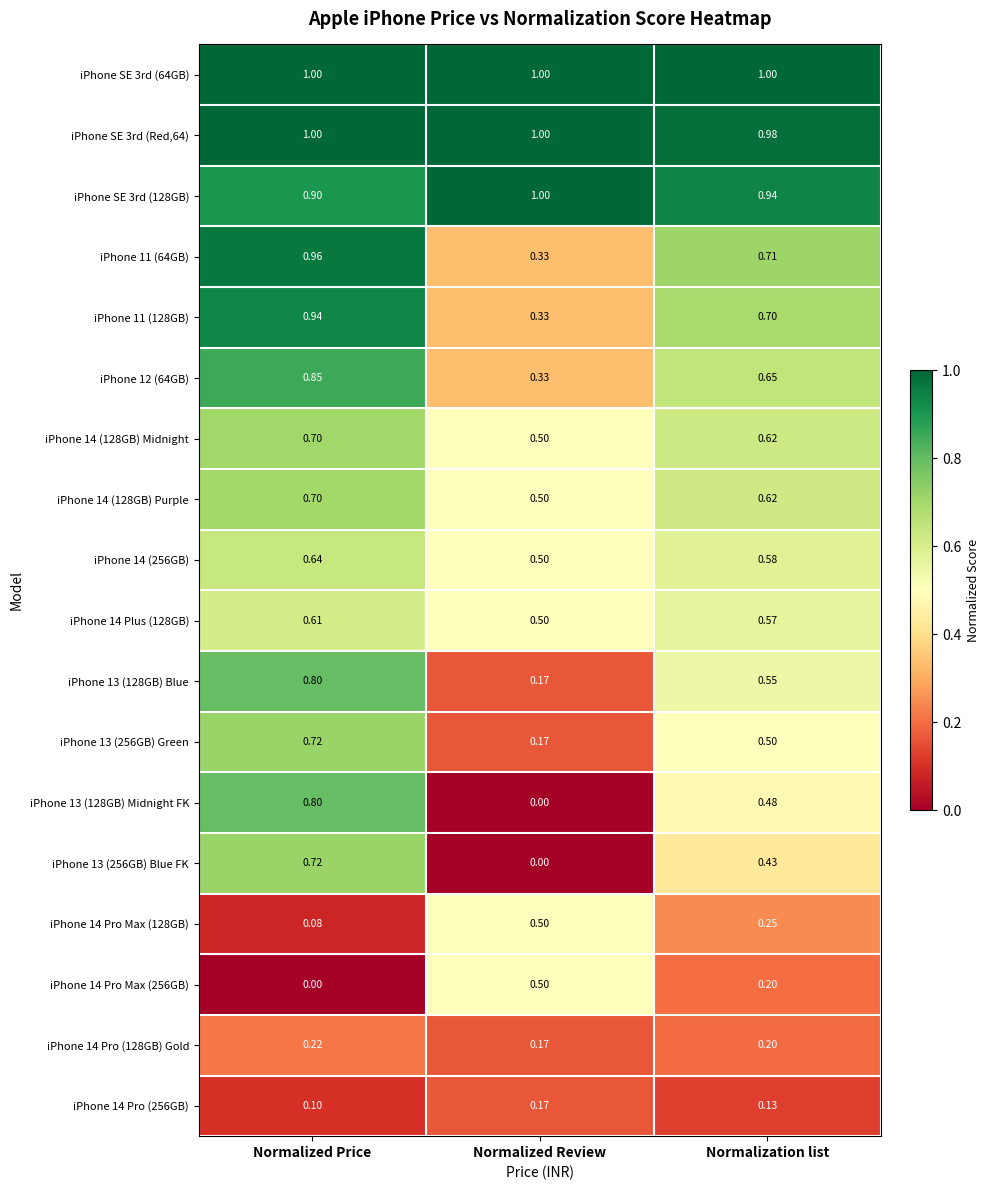

At which category is the sum across all series the highest?

Normalized Price